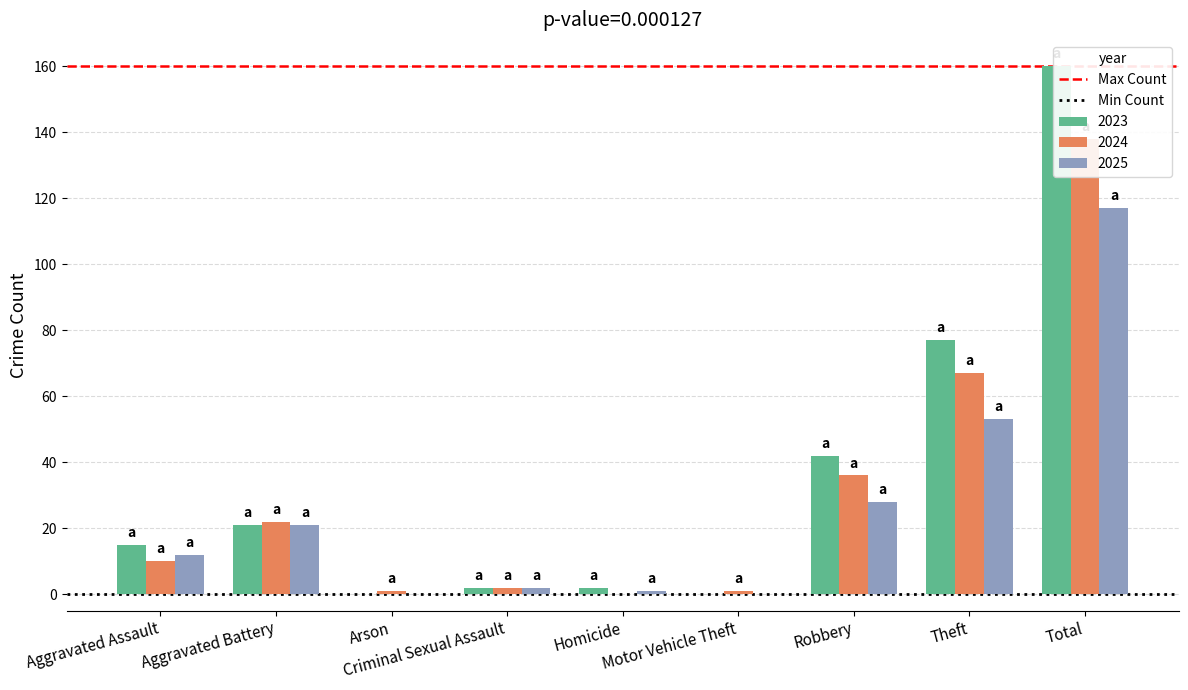

Which series has the largest total across all categories?

Max Count